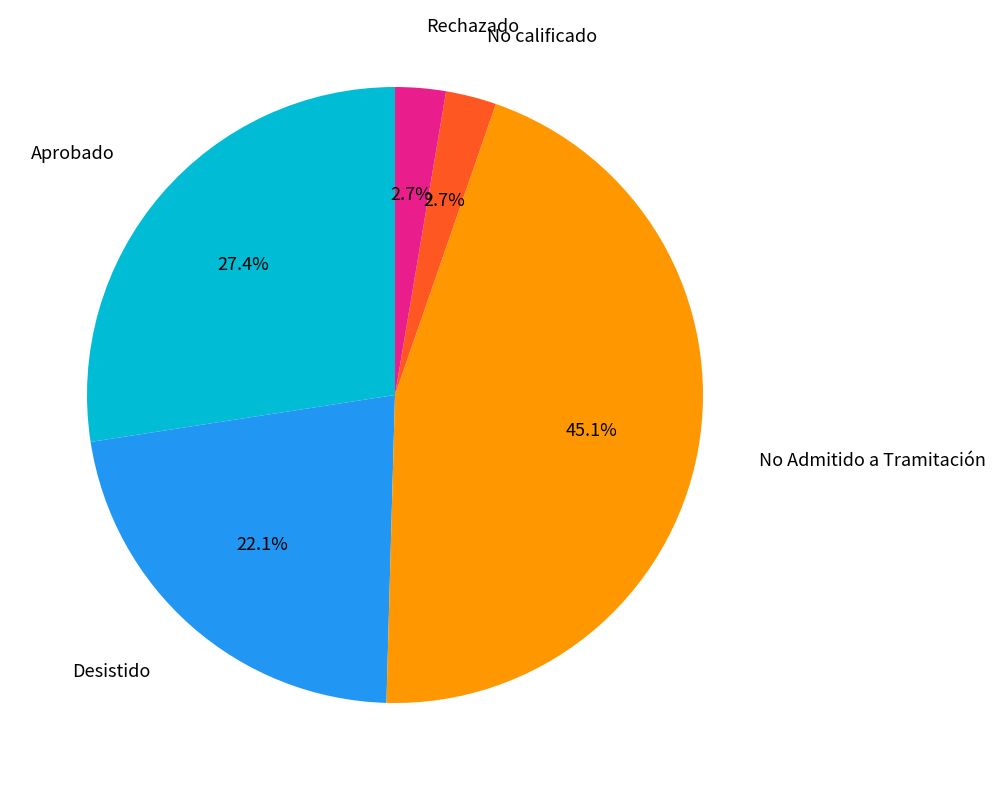

Which has a higher value, Desistido or No calificado?

Desistido